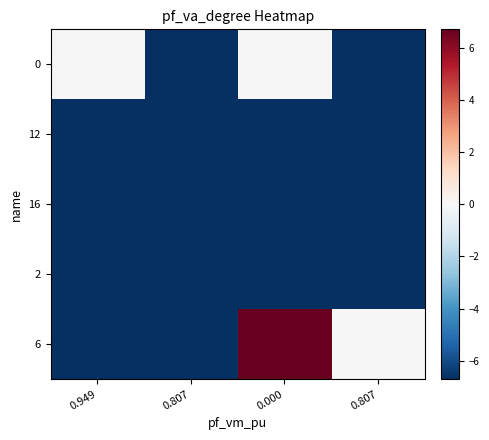

What is the spread (max minus min) of values at 0.000?

59.6